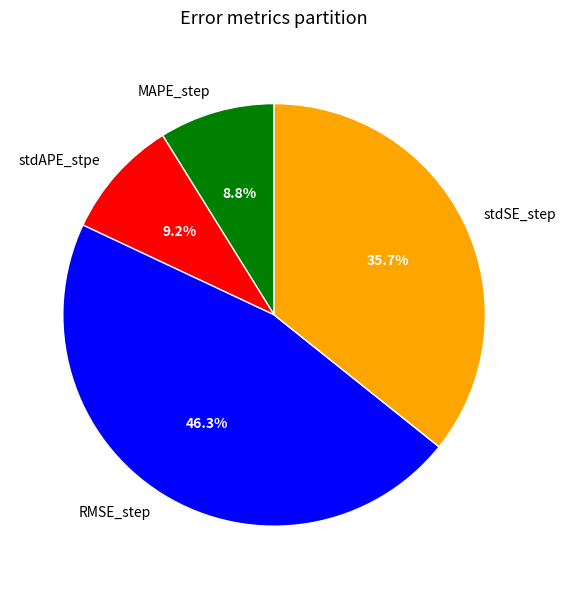

Between stdAPE_stpe and stdSE_step, which is larger?

stdSE_step